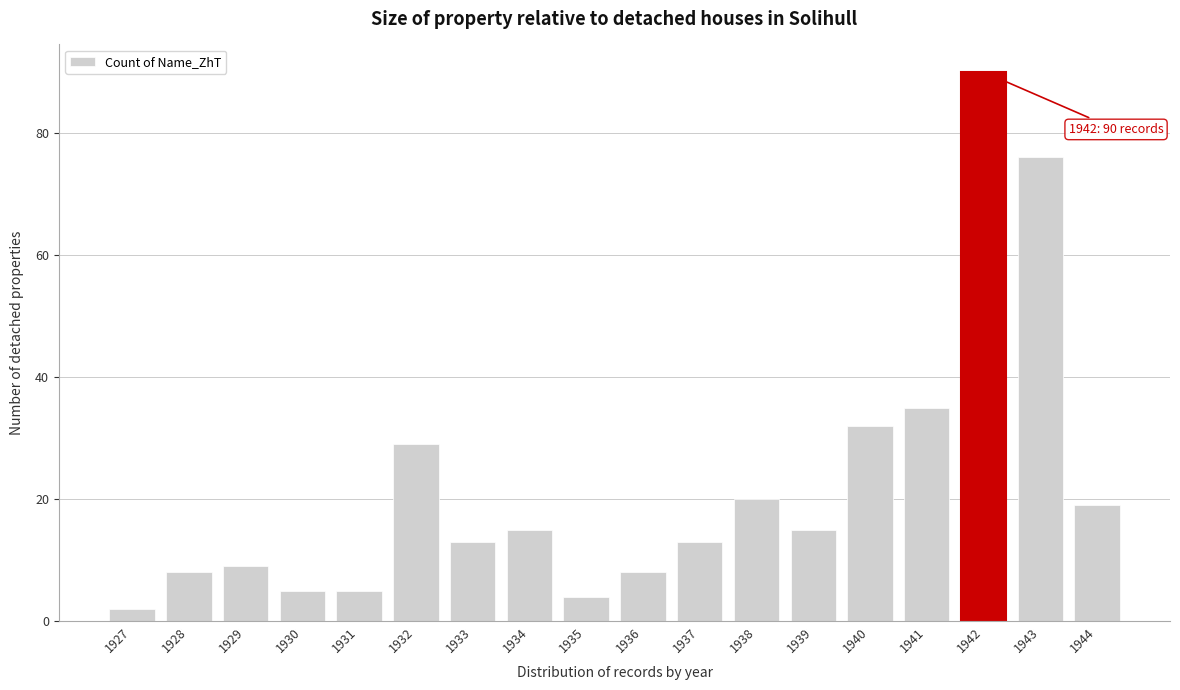

Reading left to right, transcribe all the data shown in this chart.

2	8	9	5	5	29	13	15	4	8	13	20	15	32	35	90	76	19